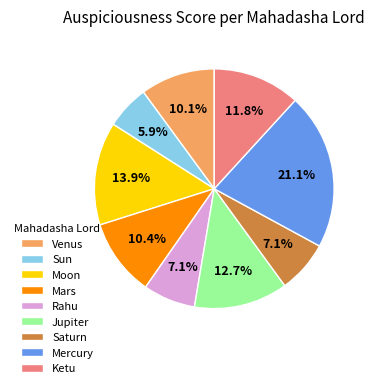

Count the number of slices in the pie.

9